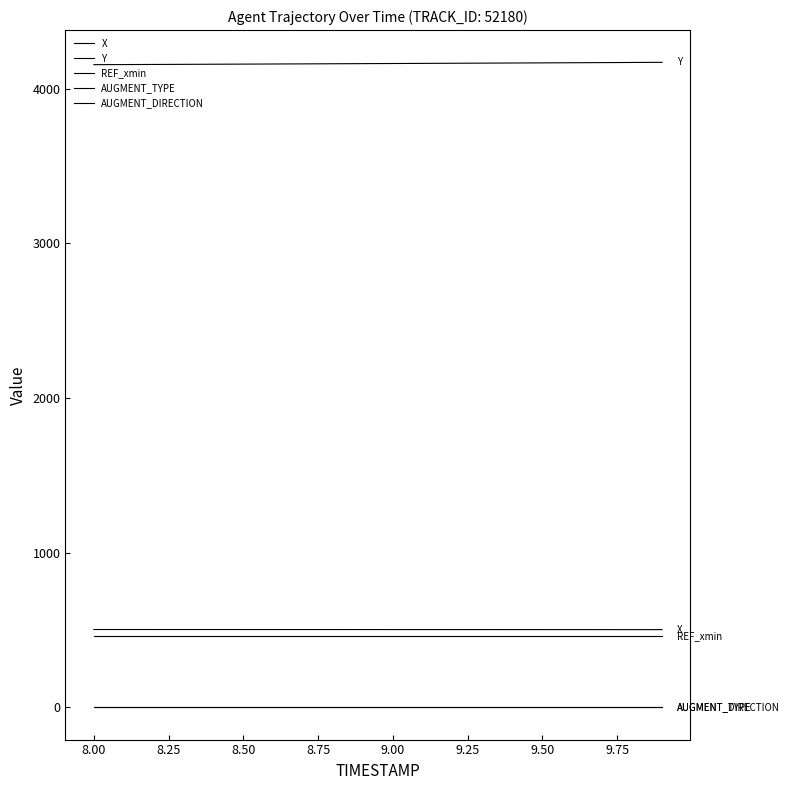

Does the chart have visible grid lines?

No